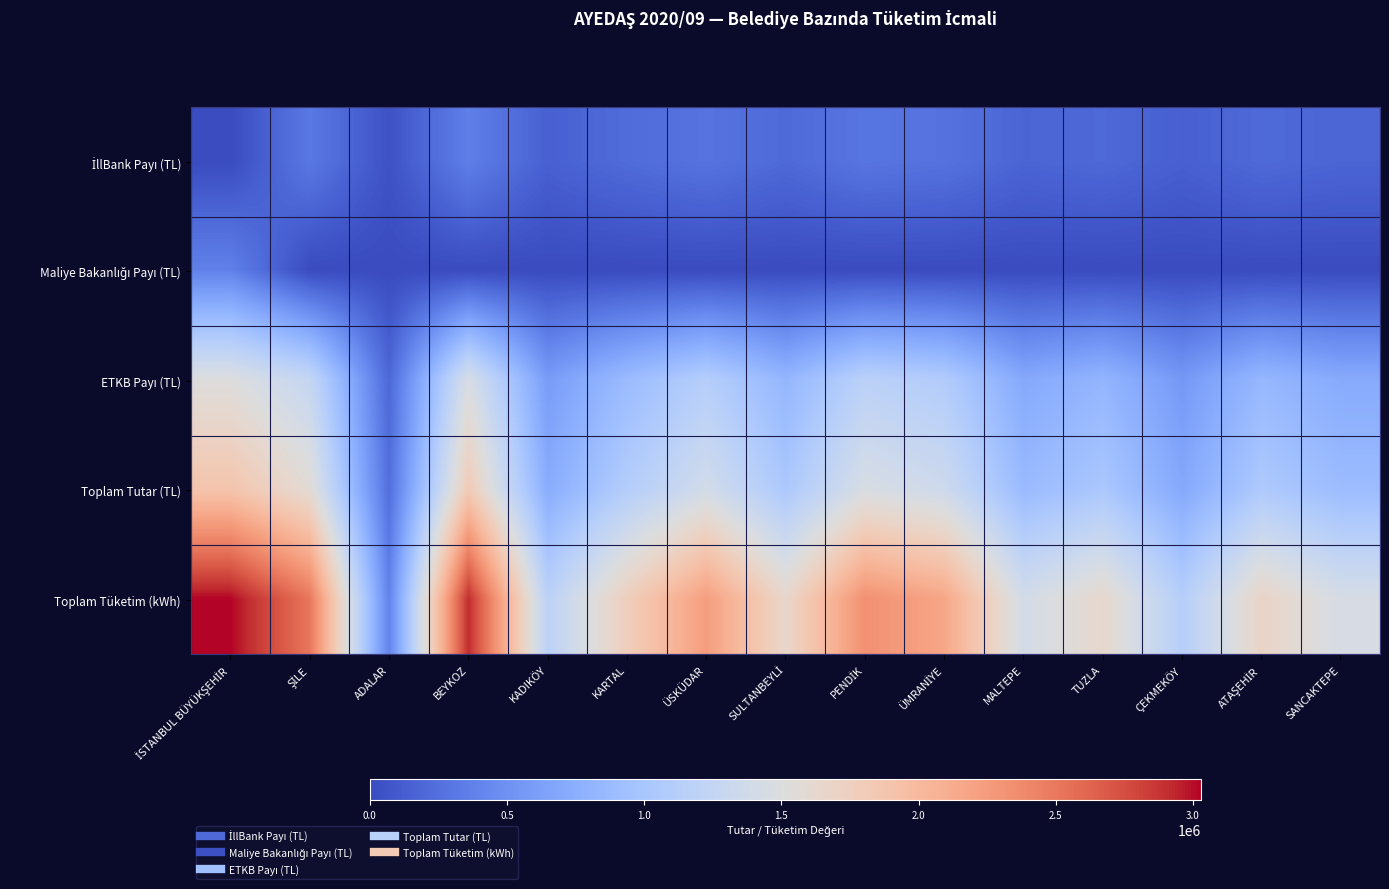

Which has a higher value, ADALAR or KADIKÖY?

KADIKÖY